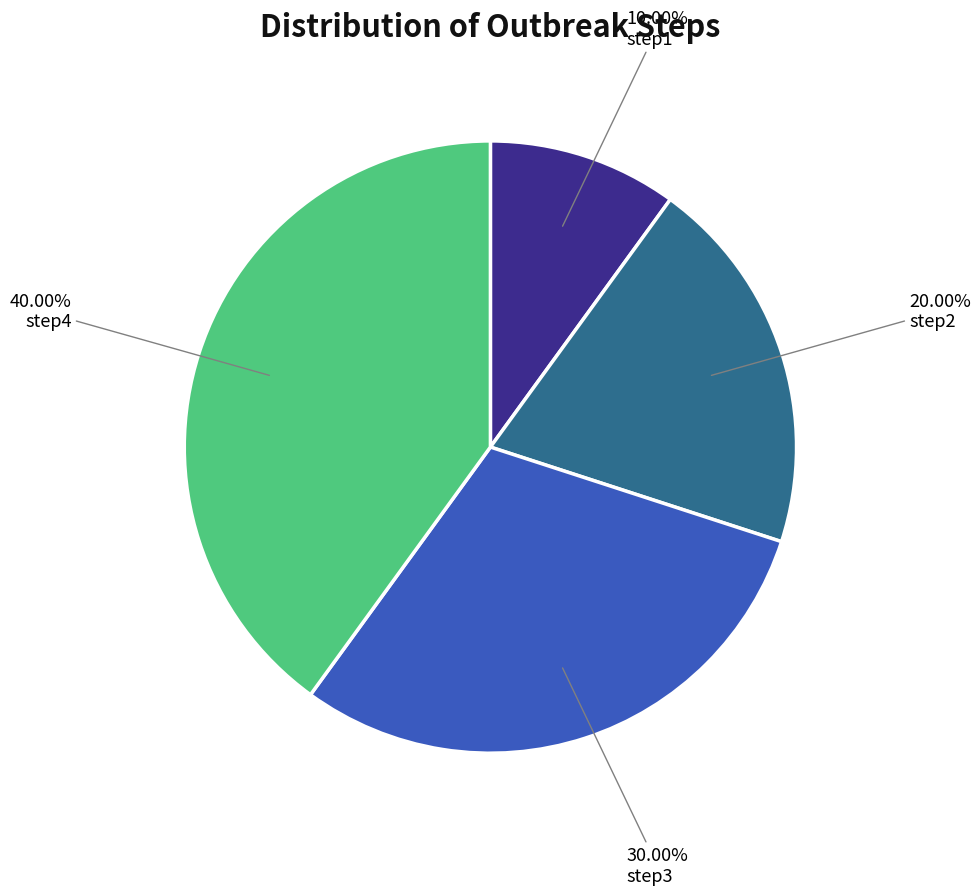

Is step4 the majority of the pie?

No